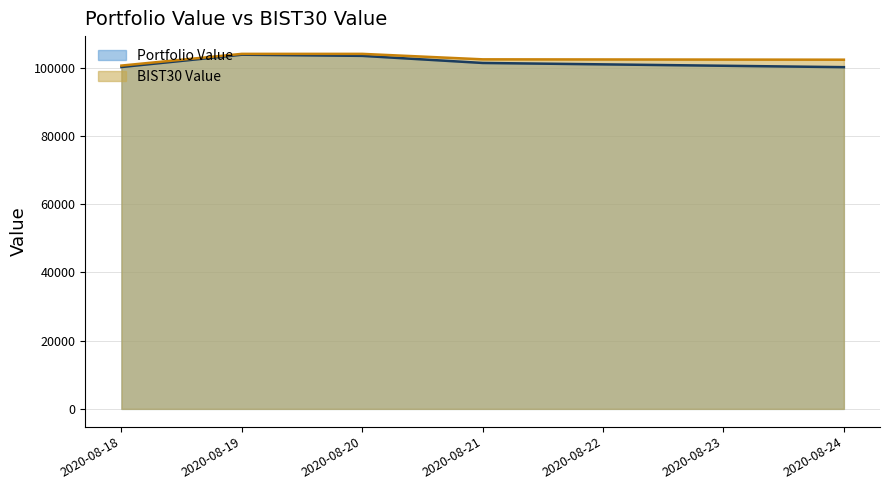

Between 2020-08-20 and 2020-08-21, which is larger?

2020-08-20